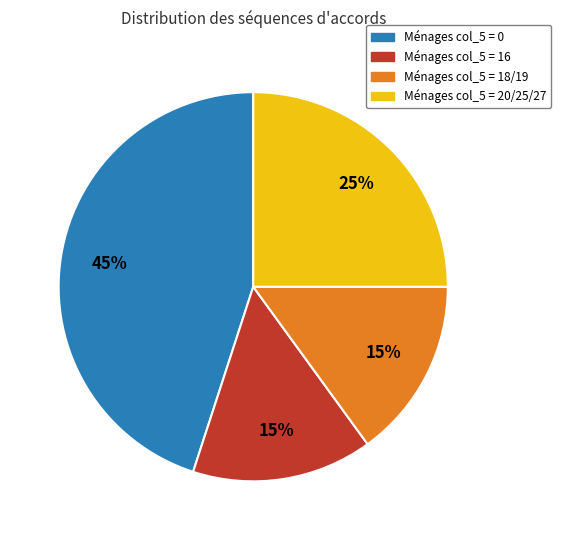

Is there any slice that represents more than half of the pie?

No